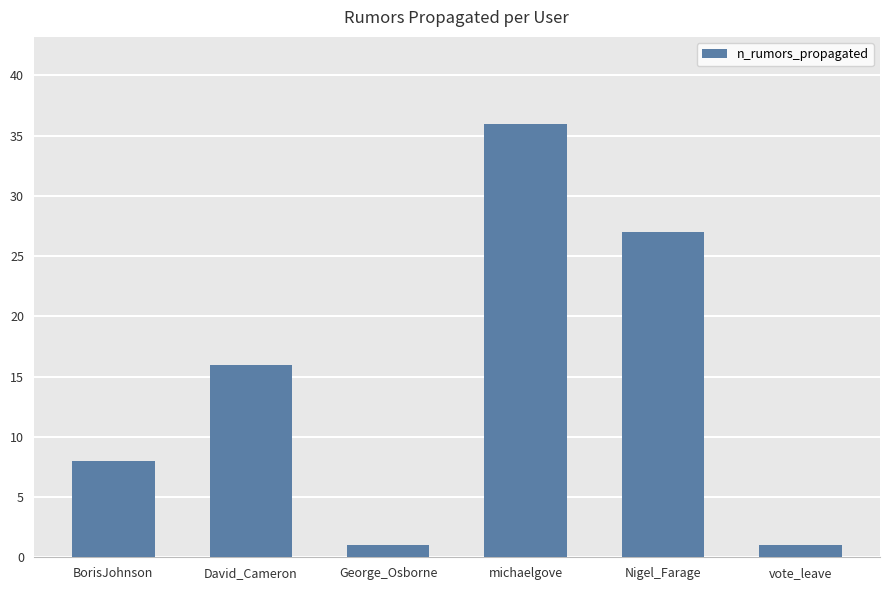

What is the sum of the values at Nigel_Farage and BorisJohnson?

35